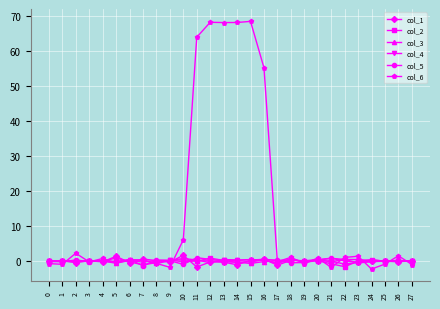

How many lines are shown in the chart?

6